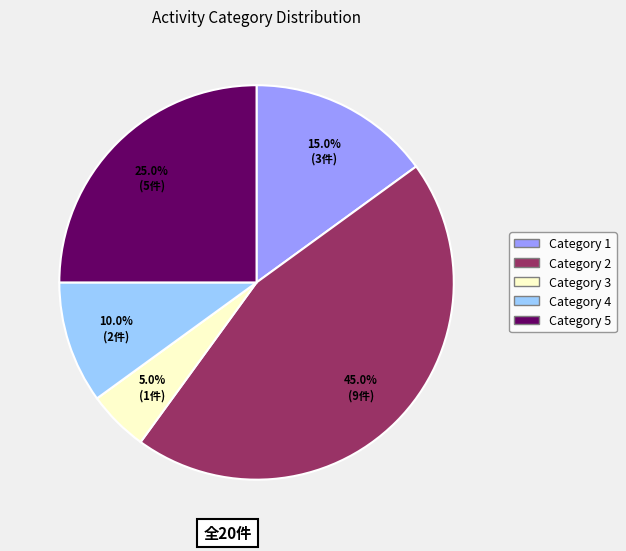

Which category has the smallest portion of the pie?

Category 3